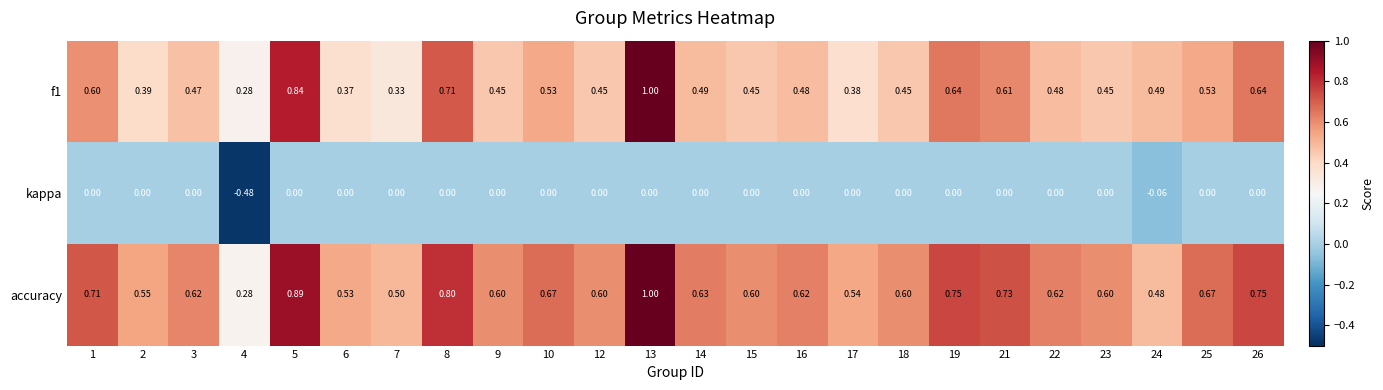

Which series has the largest total across all categories?

accuracy